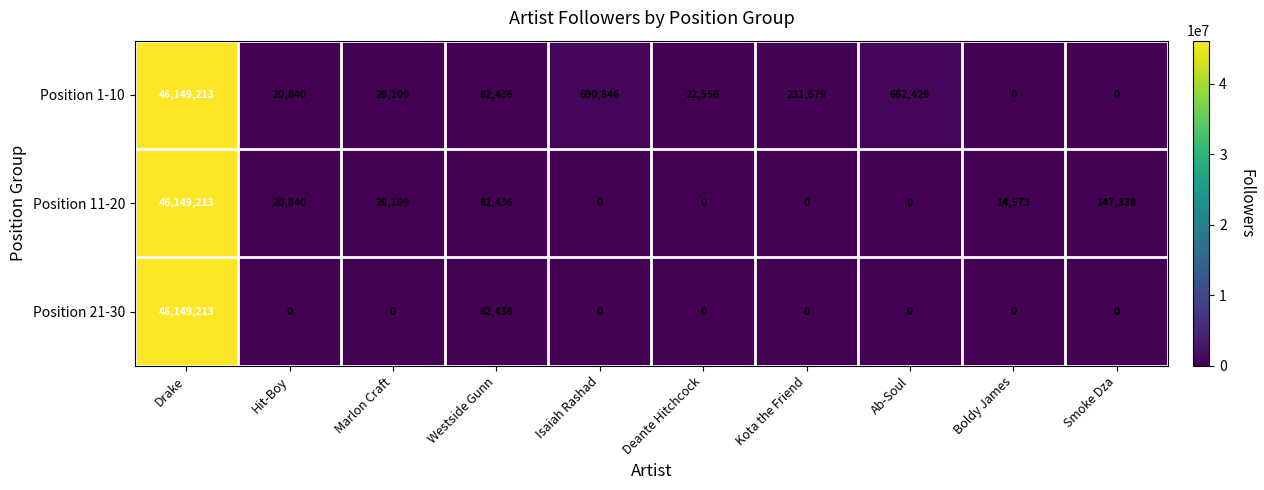

What is the greatest value displayed?

46149213